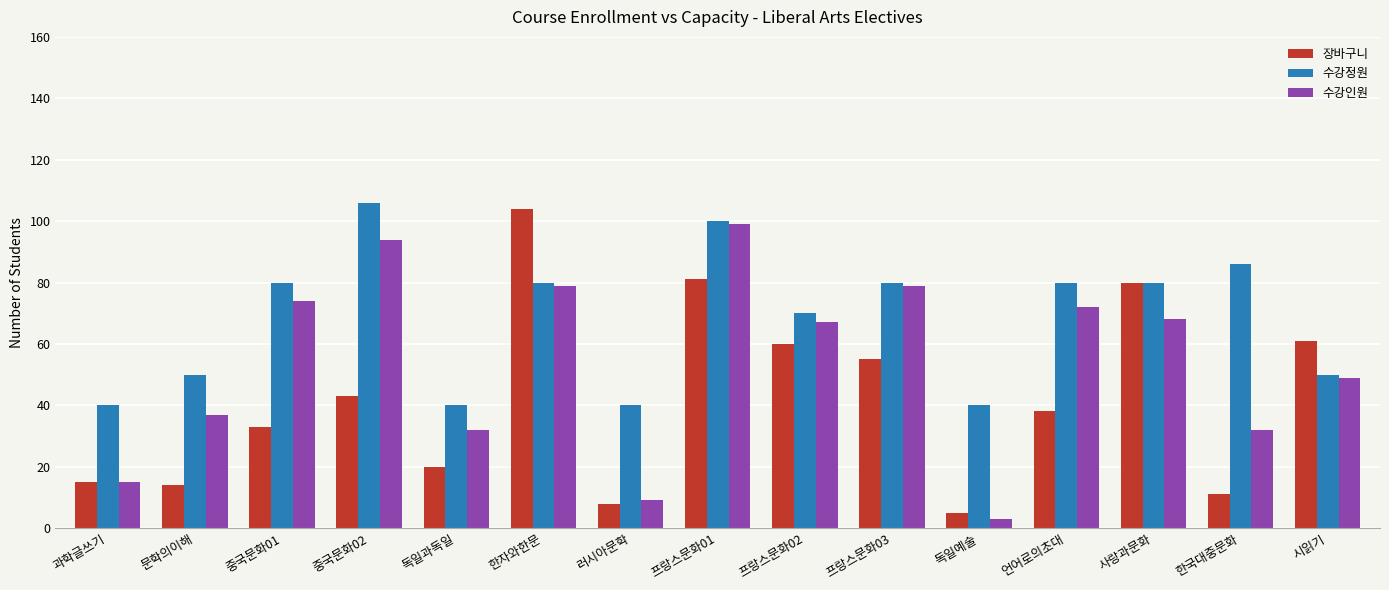

What is the average value of the 수강정원 series?

68